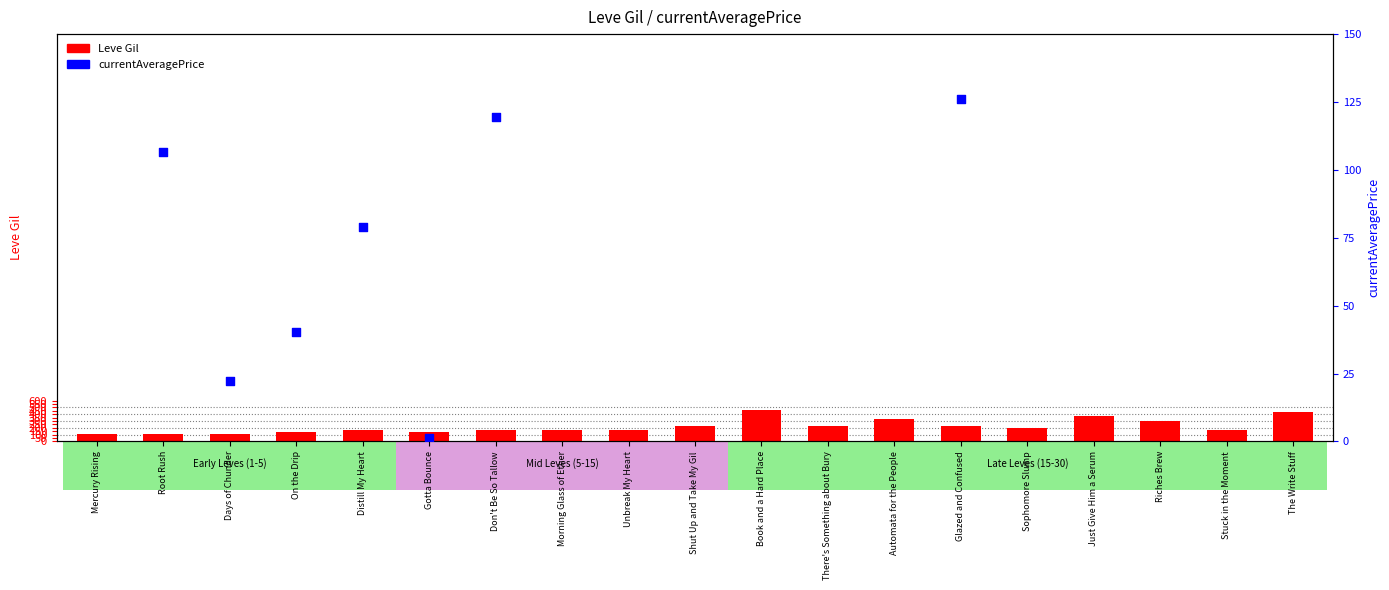

What are all the series names shown in the legend?

Leve Gil, currentAveragePrice